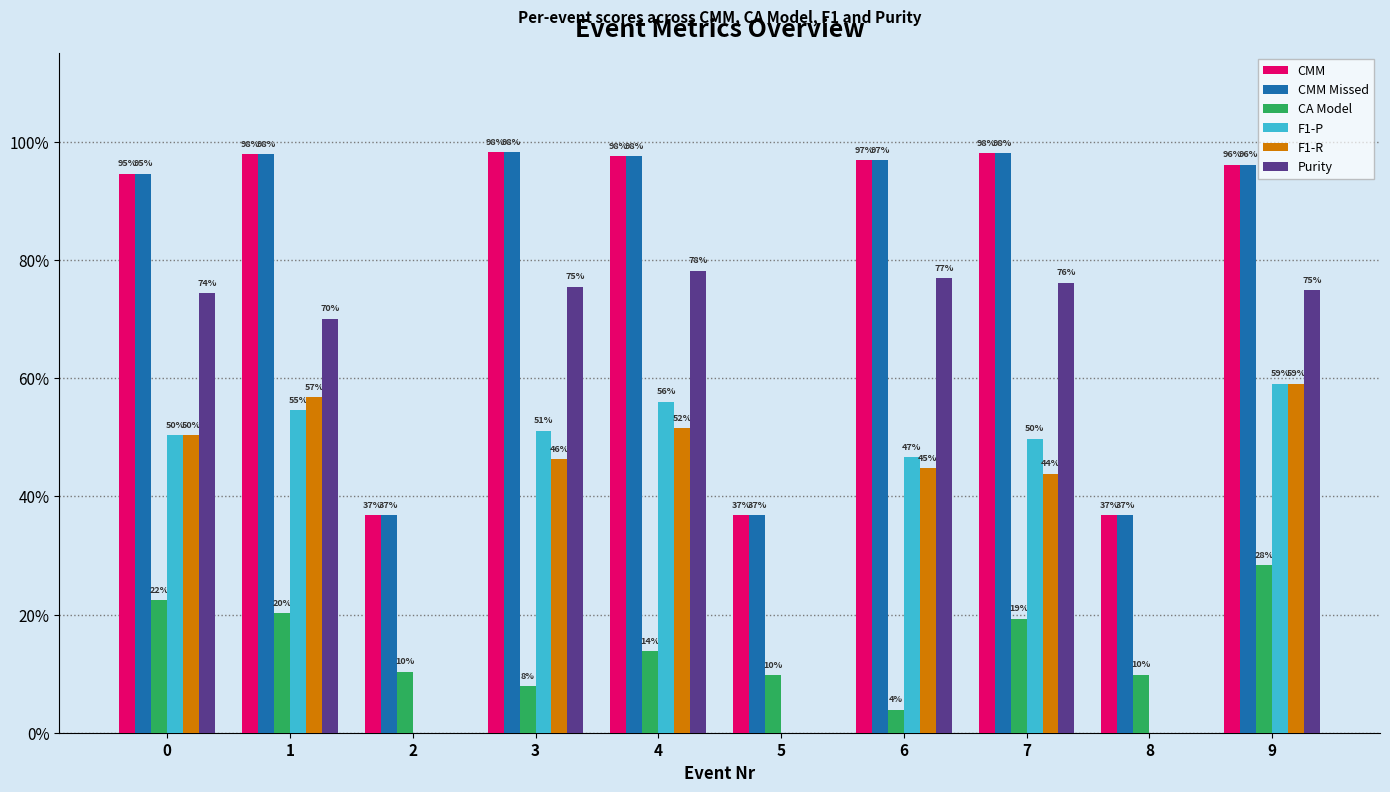

True or false: CMM Missed has a value of 0.2 at 1.

False